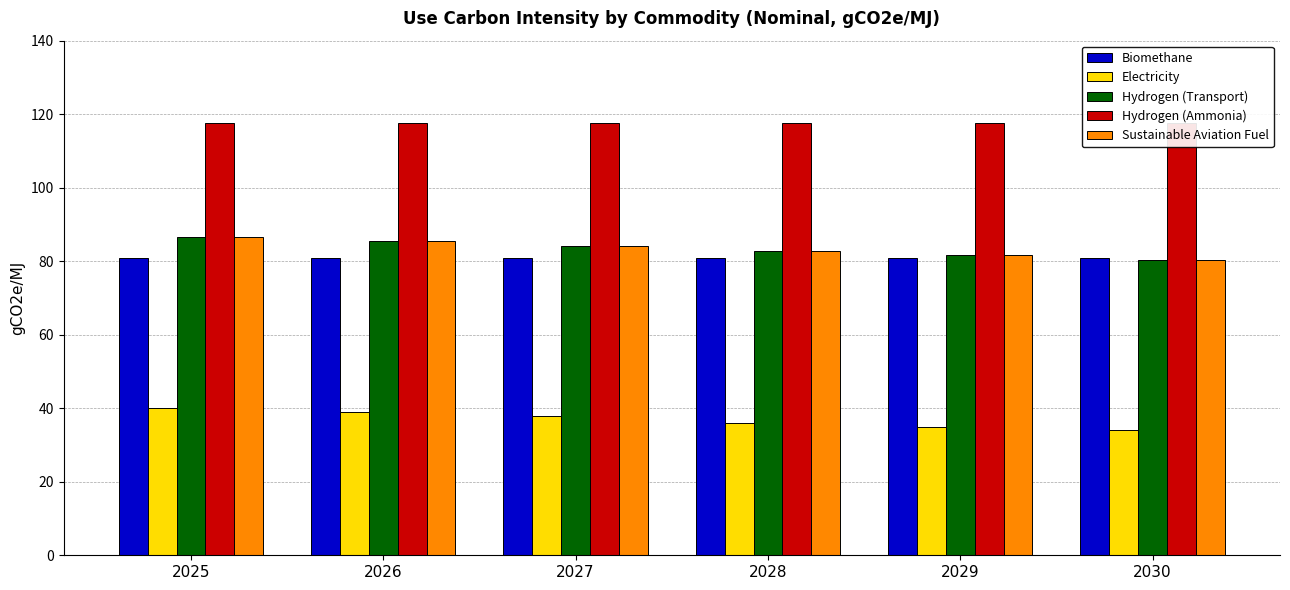

Between 2025 and 2028, which series saw the biggest shift?

Electricity